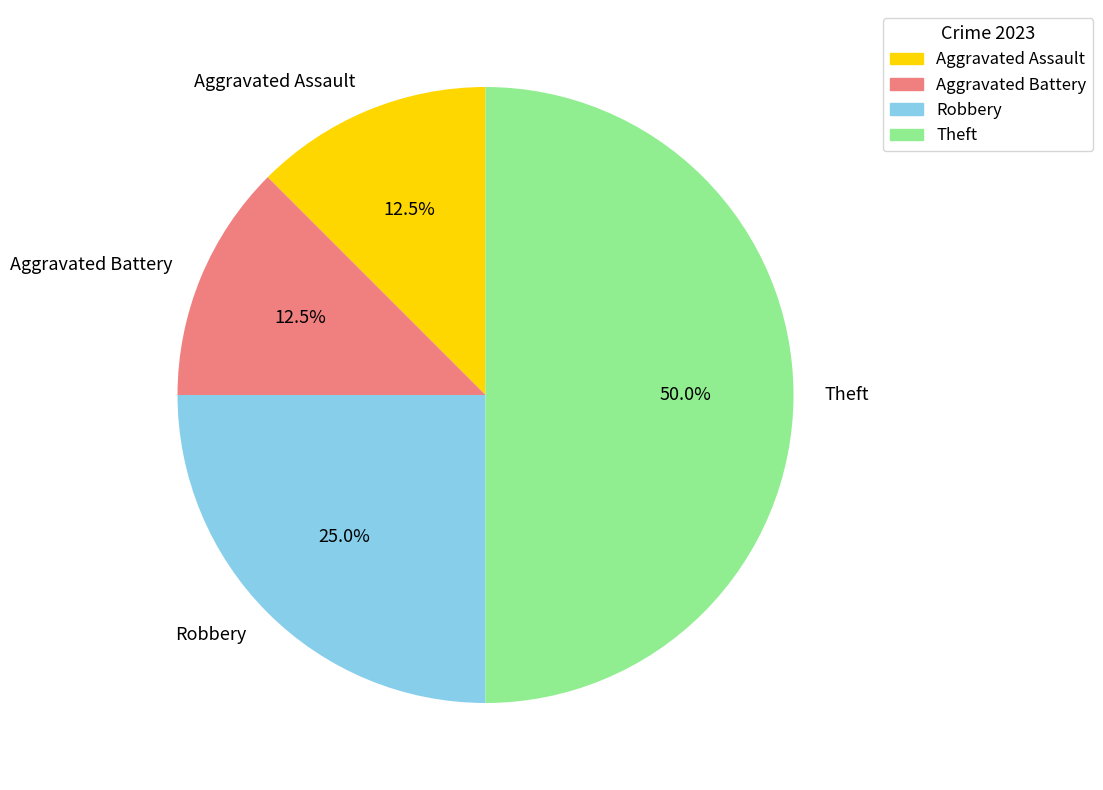

How many slices are in this pie chart?

4